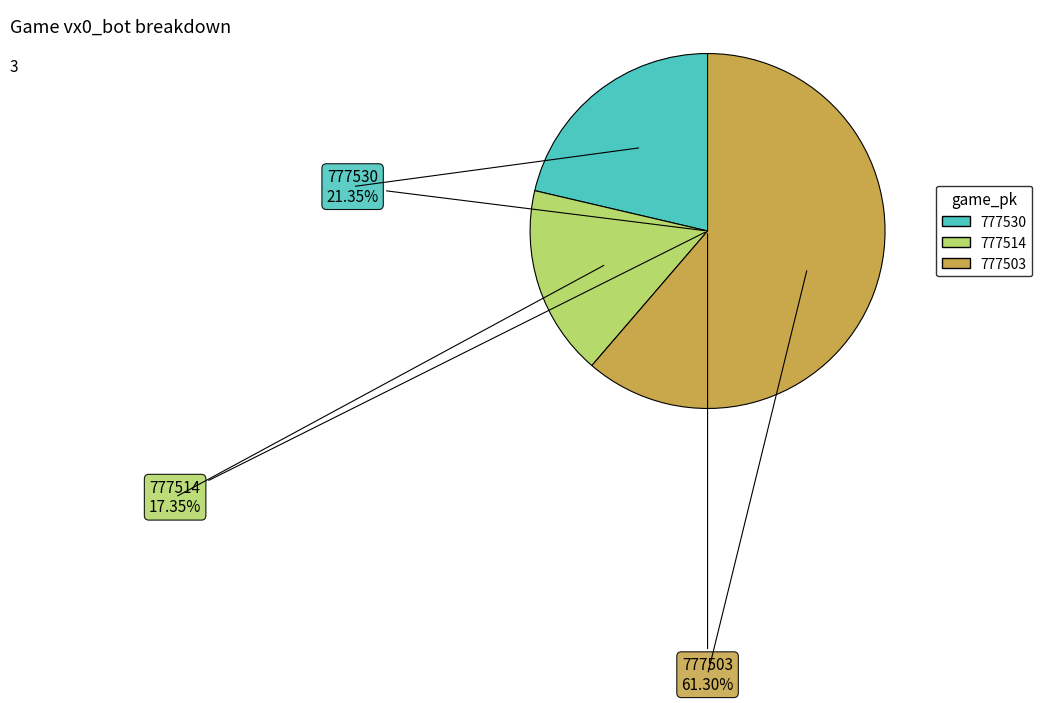

Between 777530 and 777514, which is larger?

777530